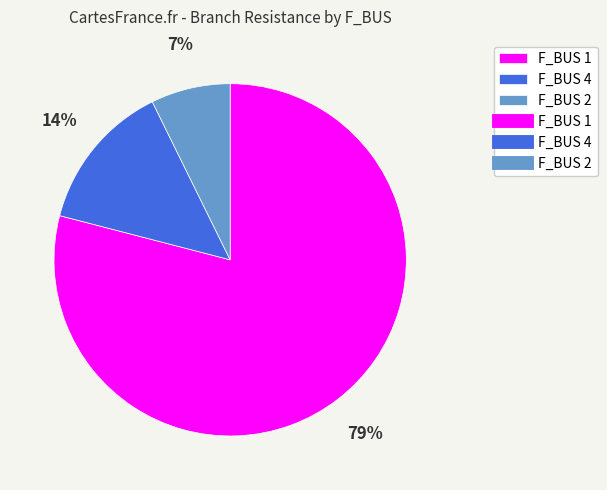

Is there a majority slice in this chart?

Yes